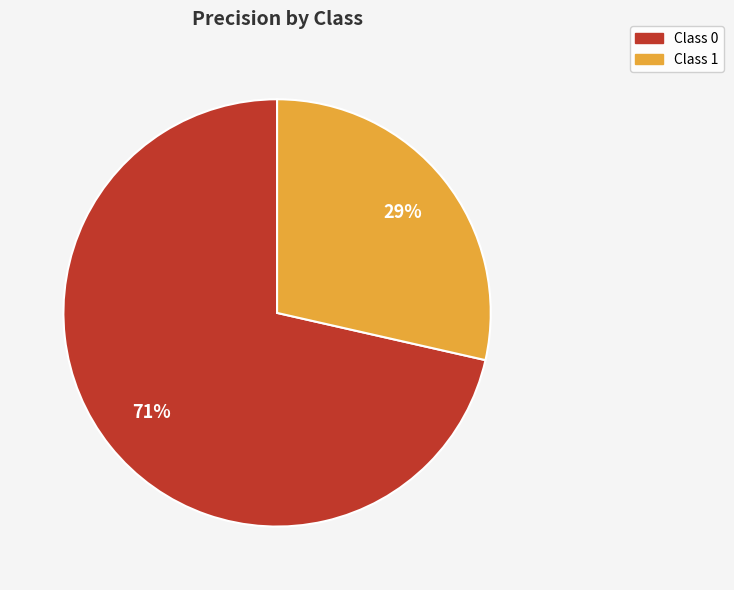

Is there any slice that represents more than half of the pie?

Yes